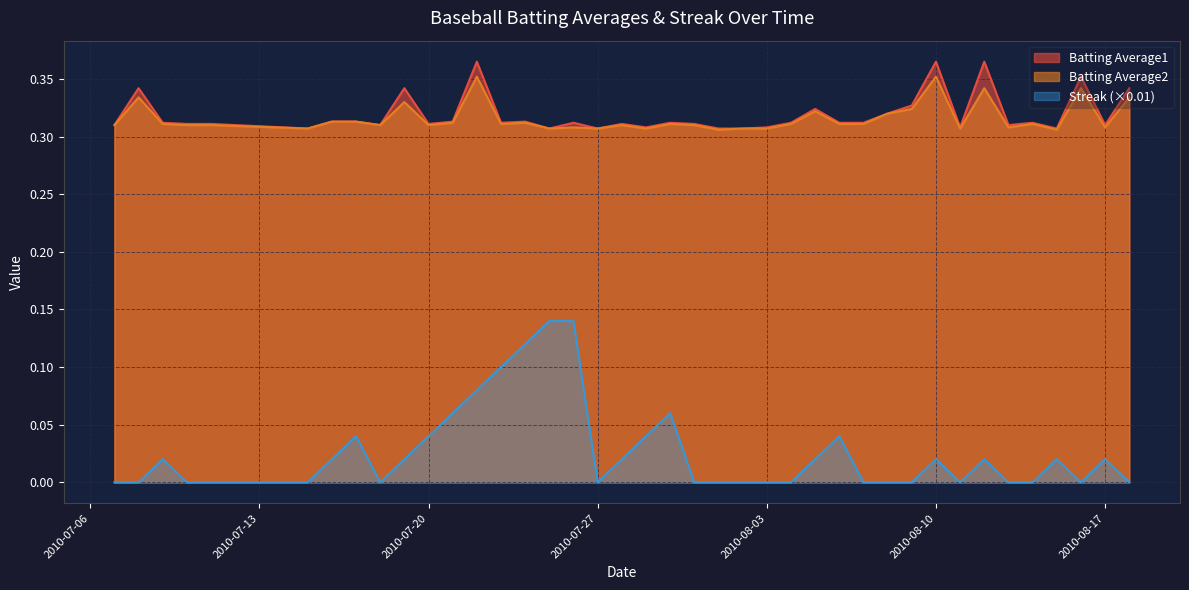

At which label does Streak reach its minimum?

2010-07-07